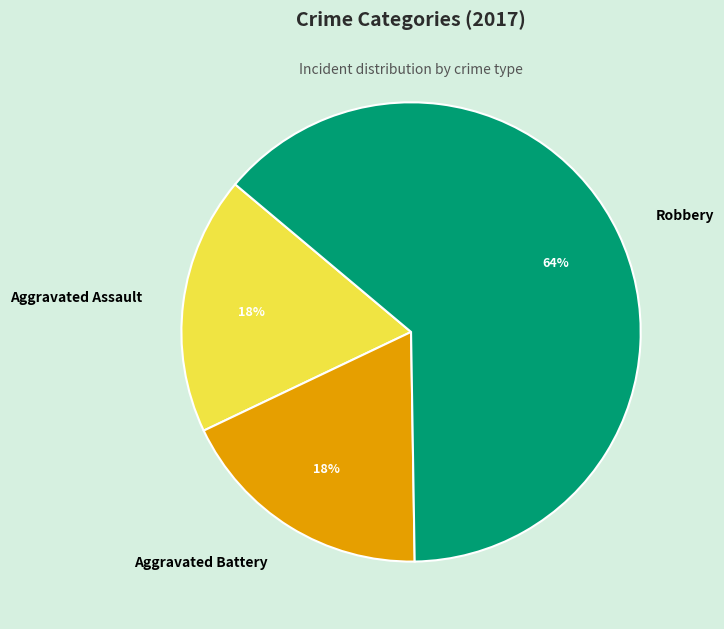

Between Robbery and Aggravated Assault, which is larger?

Robbery